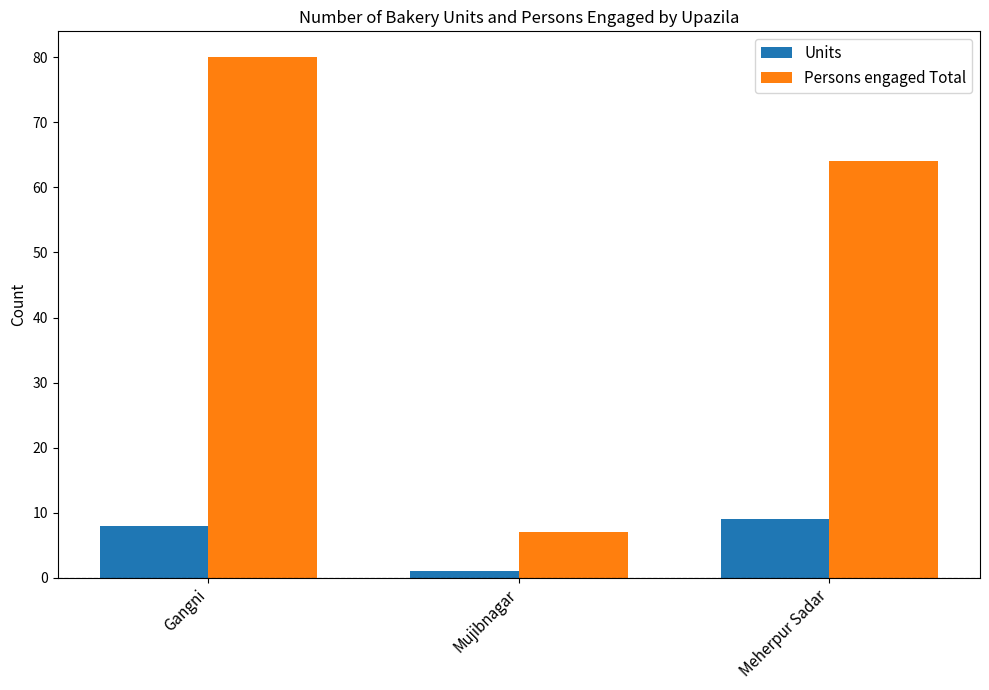

The Persons engaged Total series shows 7 at Mujibnagar. True or false?

True